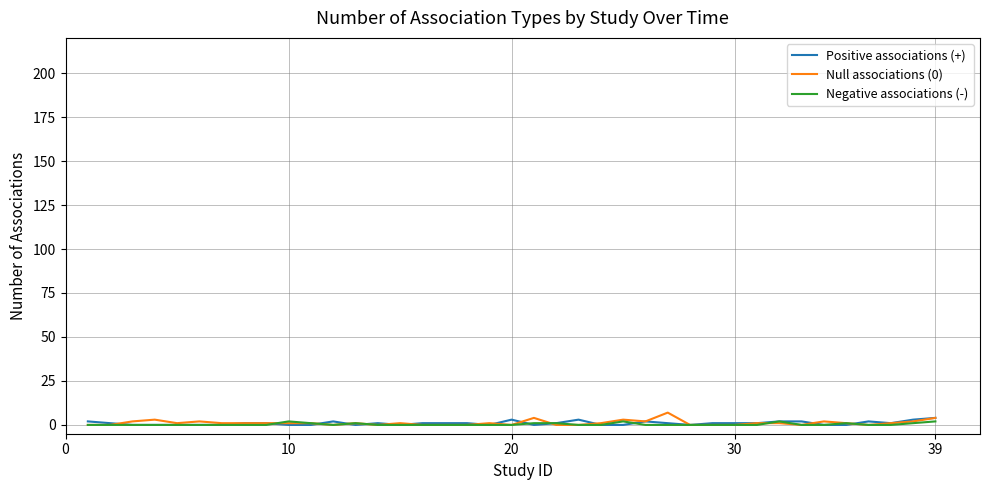

What are all the series names shown in the legend?

Positive associations (+), Null associations (0), Negative associations (-)